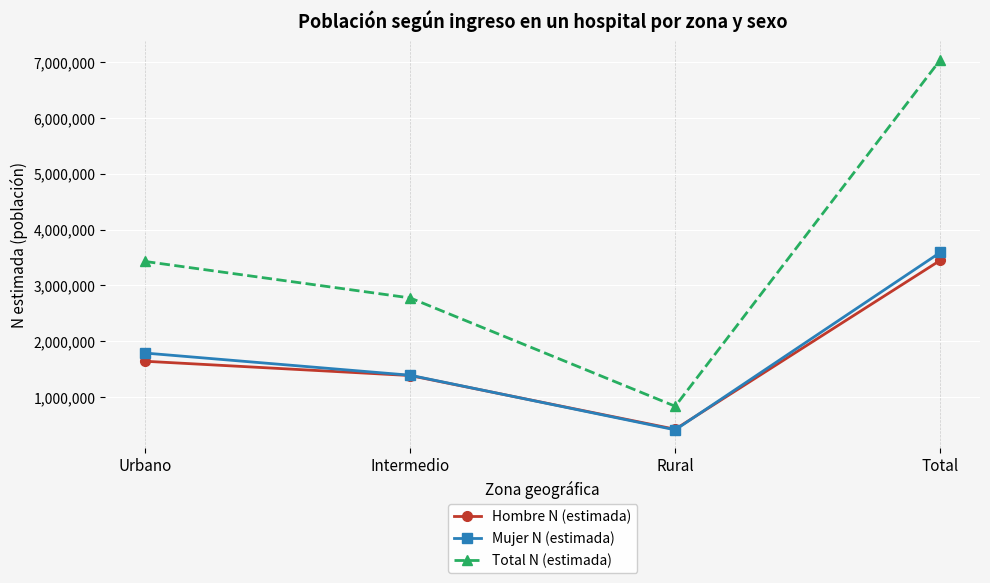

What are all the series names shown in the legend?

Hombre N (estimada), Mujer N (estimada), Total N (estimada)